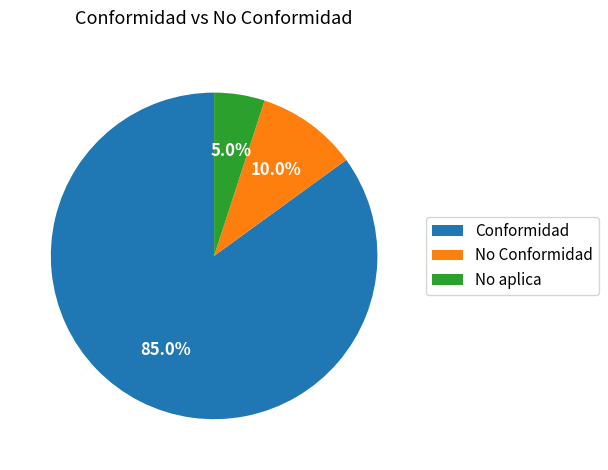

What portion of the pie excludes No aplica?

95.0%